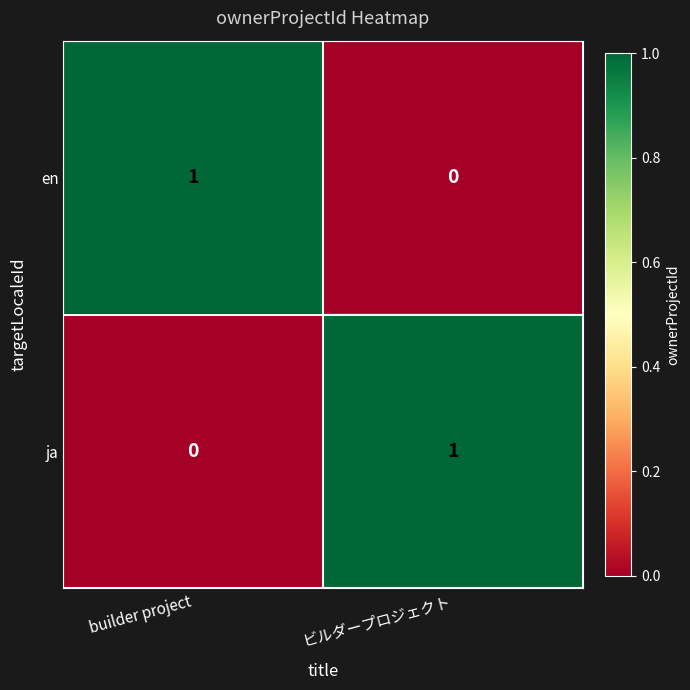

The value of ja at ビルダープロジェクト is 2. True or false?

False